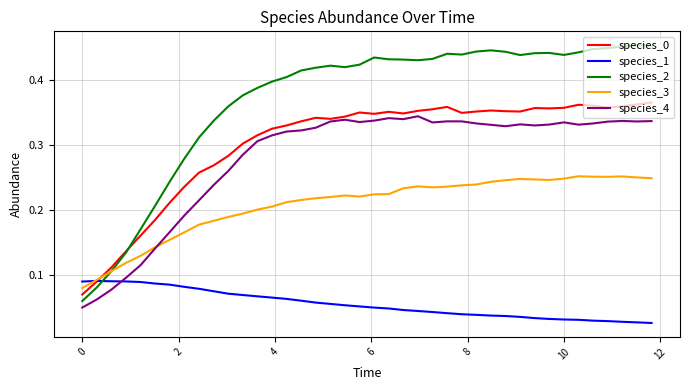

Which series has the largest total across all categories?

species_2